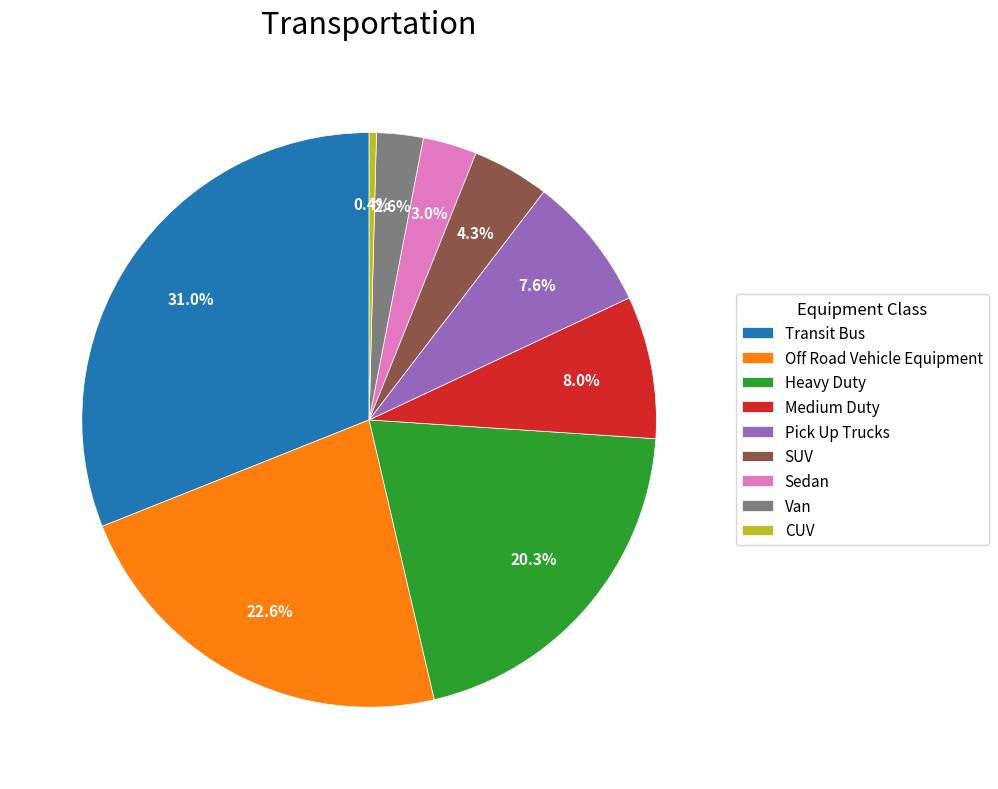

To the nearest percent, what is the difference between the largest and smallest slice percentages?

31%